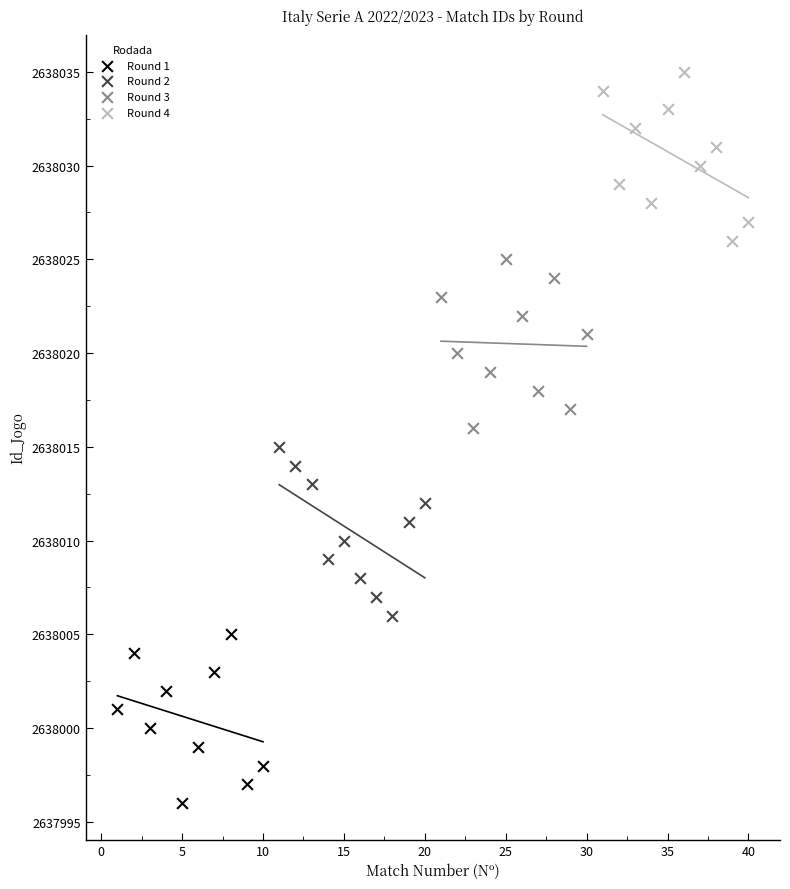

Which series contains the lowest Y value?

Round 1